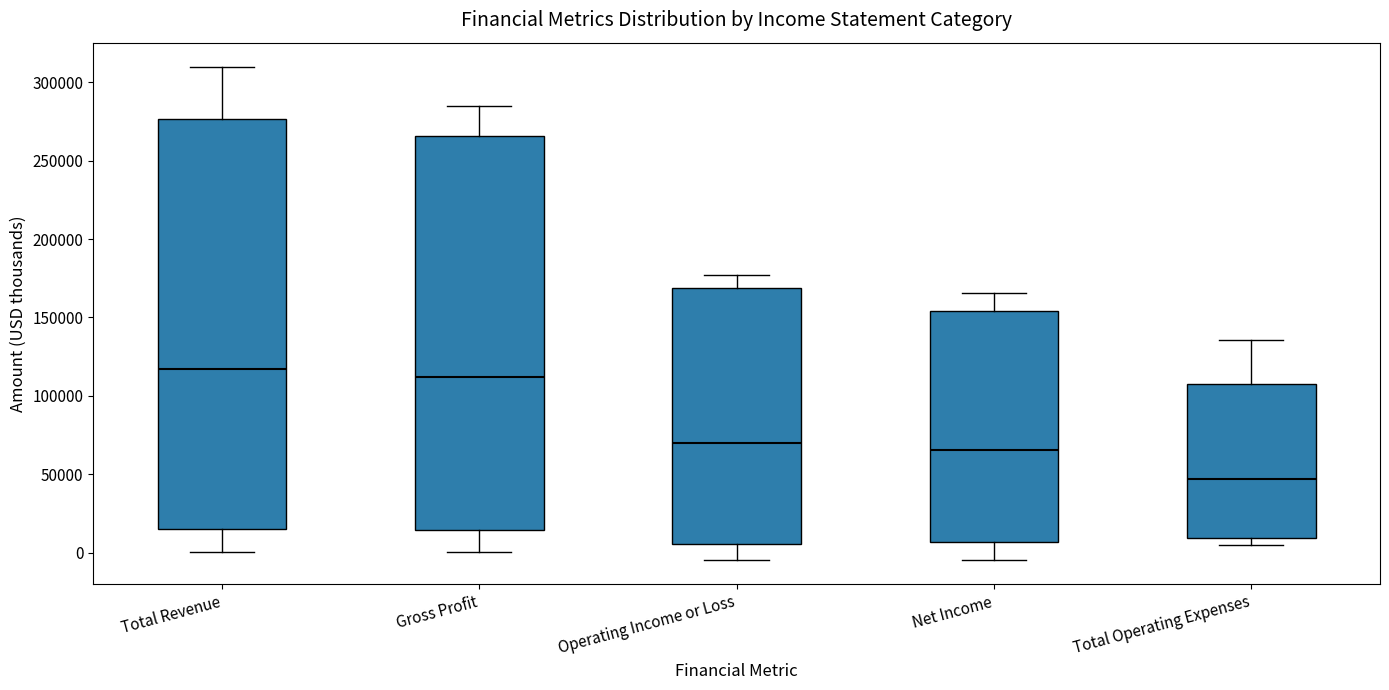

Where is the lower edge of the box for Gross Profit on the y-axis? The values are not printed on the chart, so give them approximately, as read against the axis.

15000